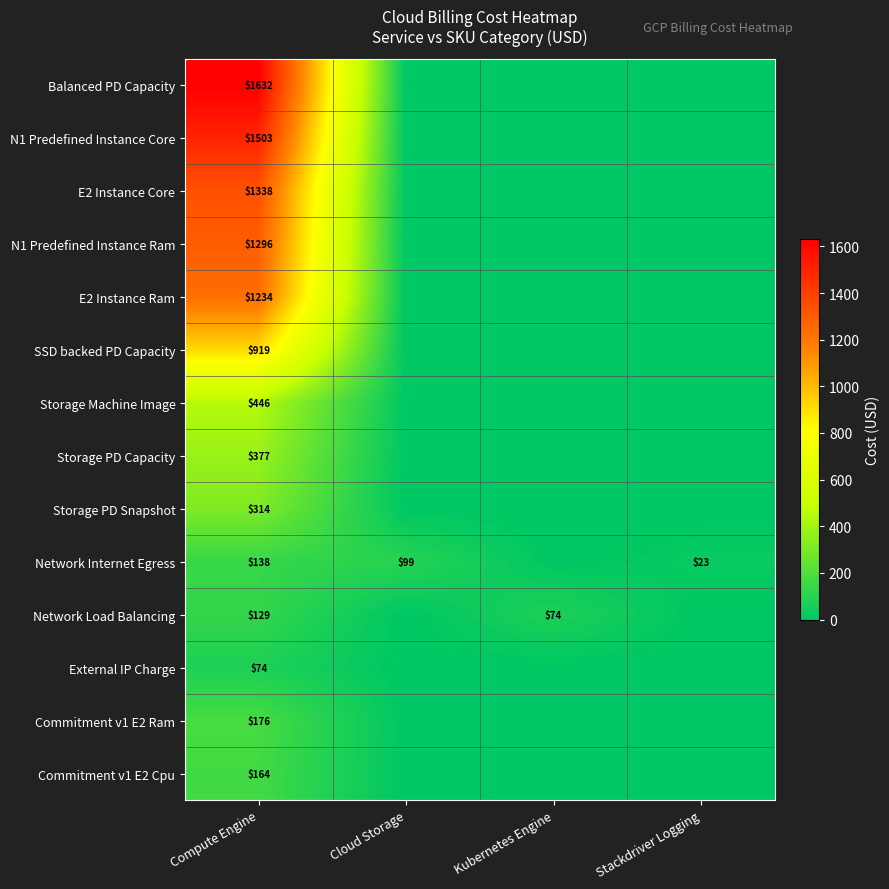

The value of SSD backed PD Capacity at Compute Engine is 557. True or false?

False